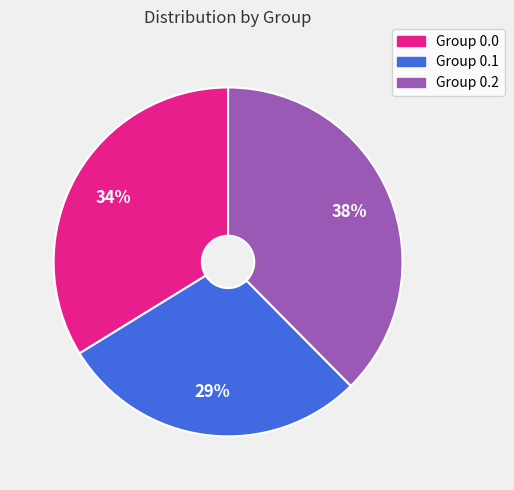

To the nearest percent, what is the average slice percentage?

33%